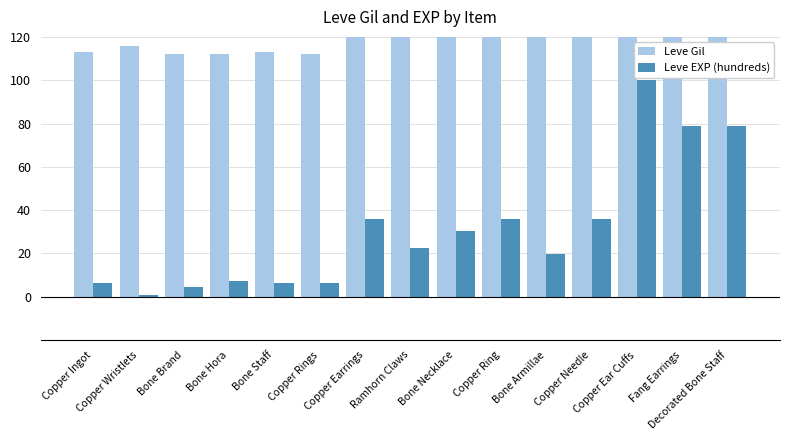

Which series has the largest range (max minus min)?

Leve Gil